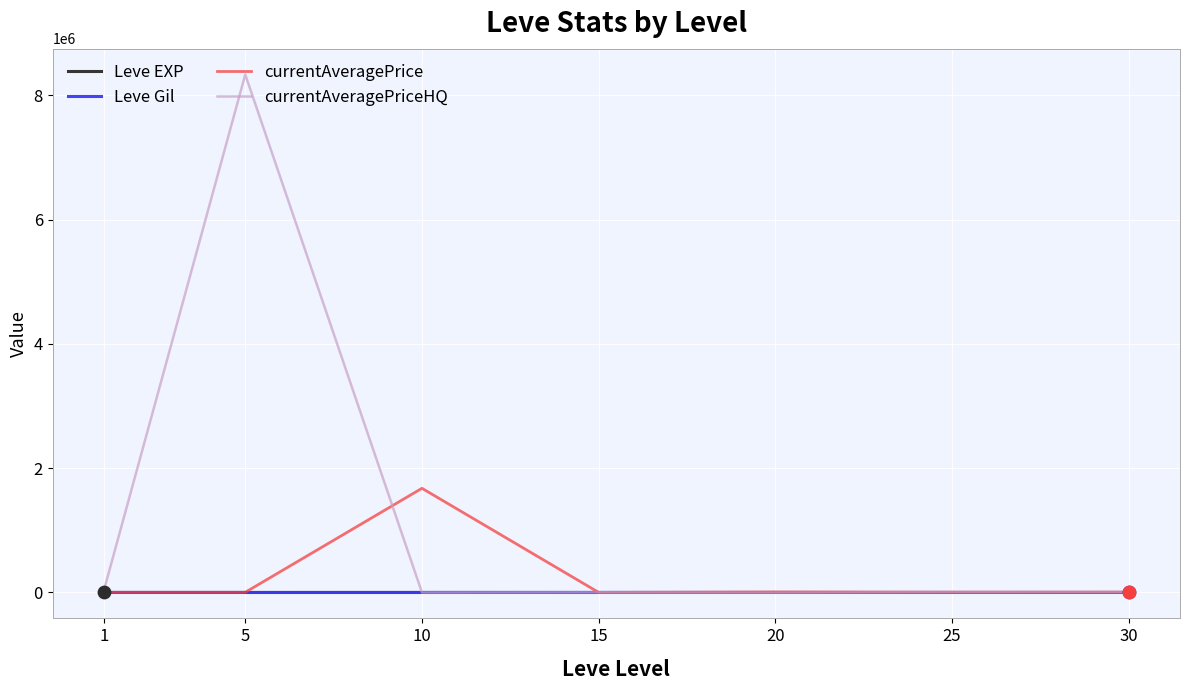

Which series has the largest total across all categories?

currentAveragePriceHQ